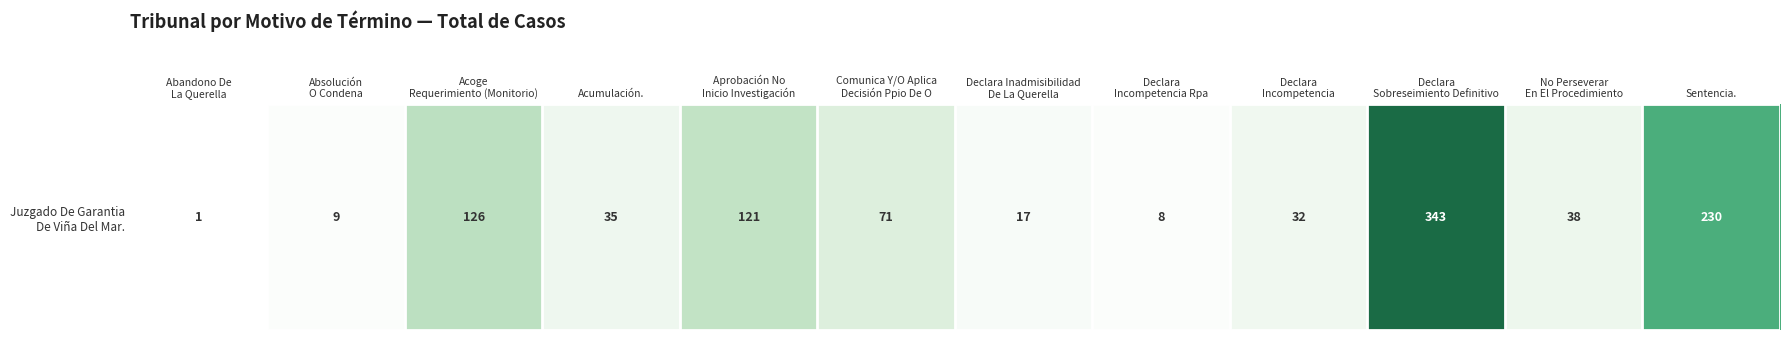

What is the difference between the second highest and second lowest values?

222